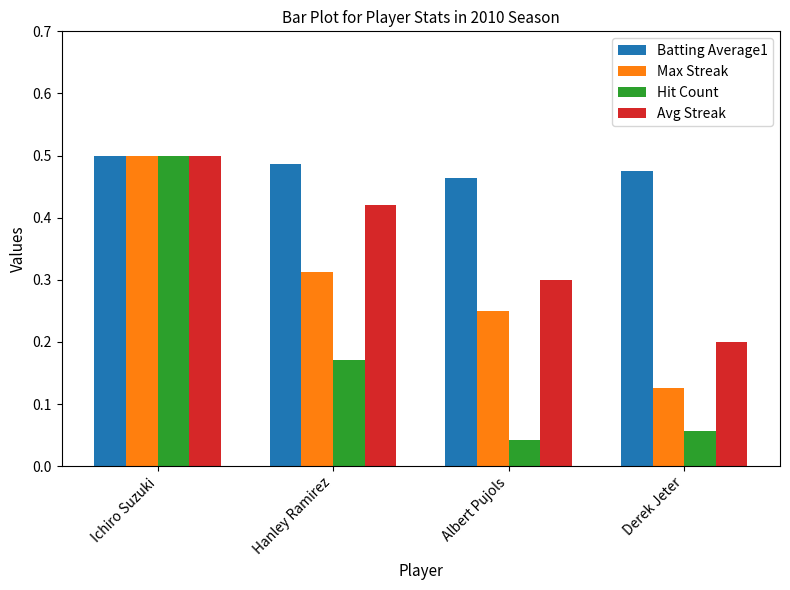

At how many categories does at least one series exceed 0?

4